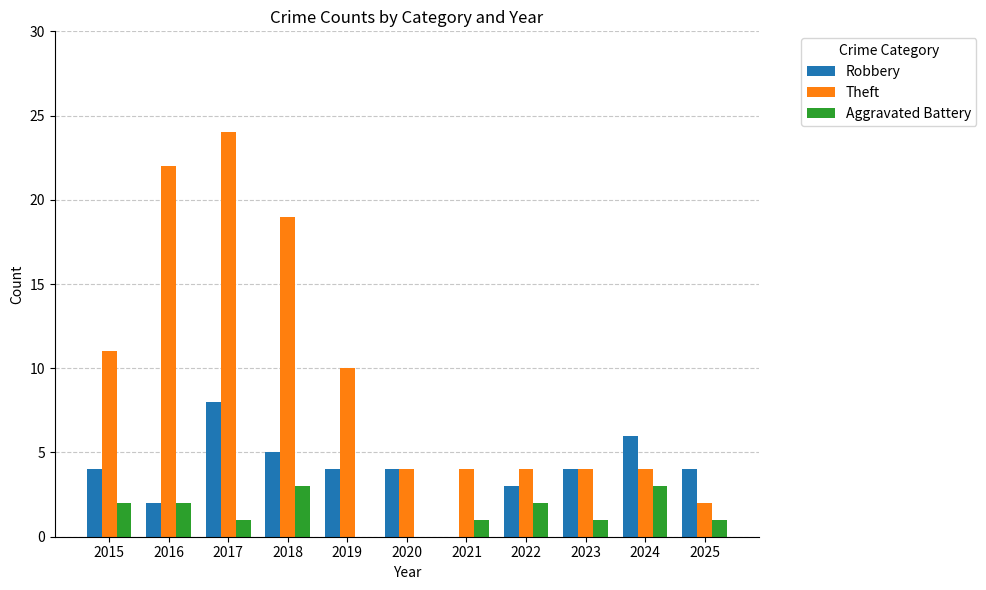

The Robbery series shows 2 at 2025. True or false?

False